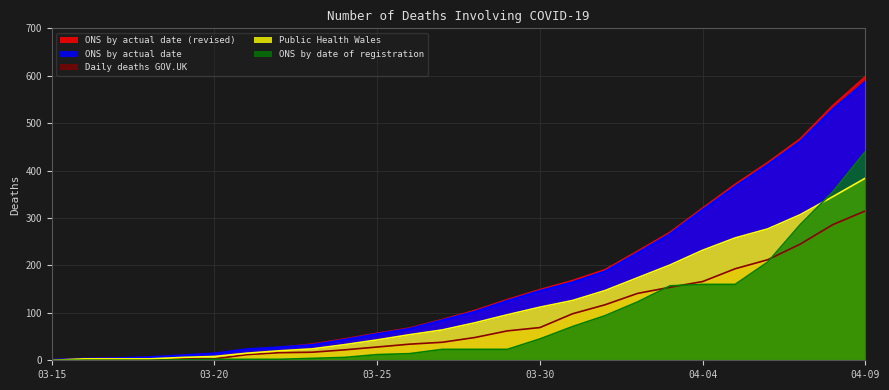

Where is Public Health Wales nearest to the value 192?

2020-04-03